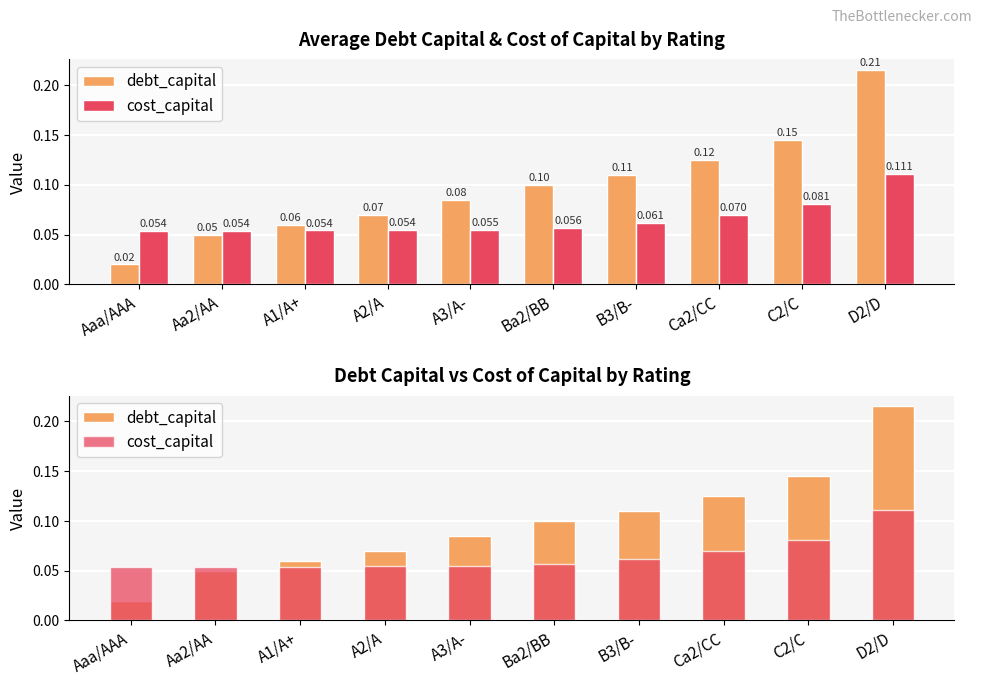

Which series has the largest total across all categories?

debt_capital